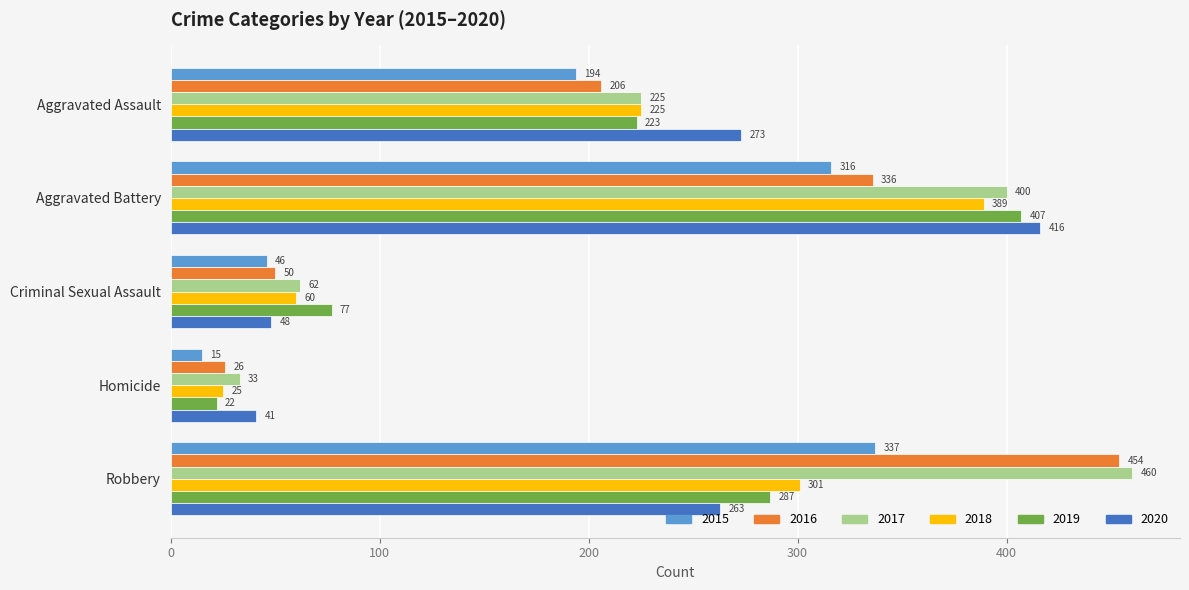

List the series in order of their peak value, highest first.

2017, 2016, 2020, 2019, 2018, 2015